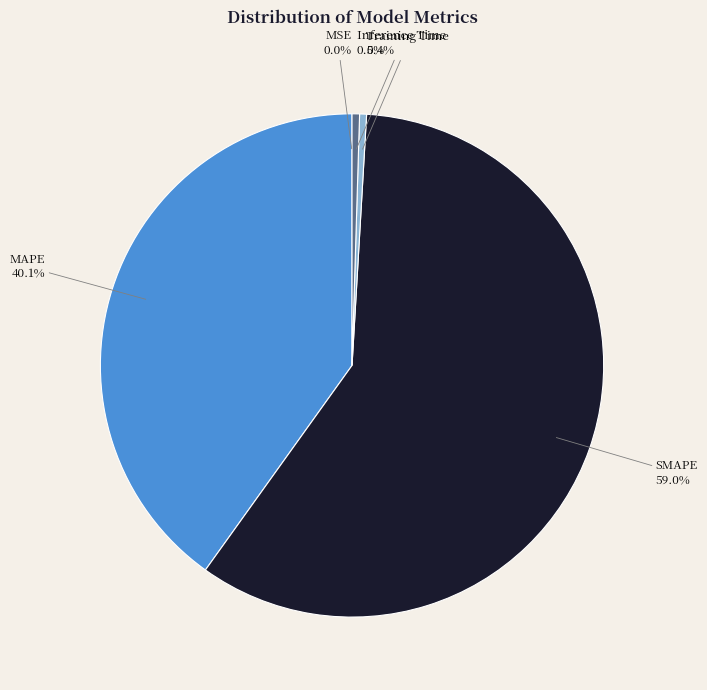

Do Training Time and MAPE together represent more than half of the pie?

No